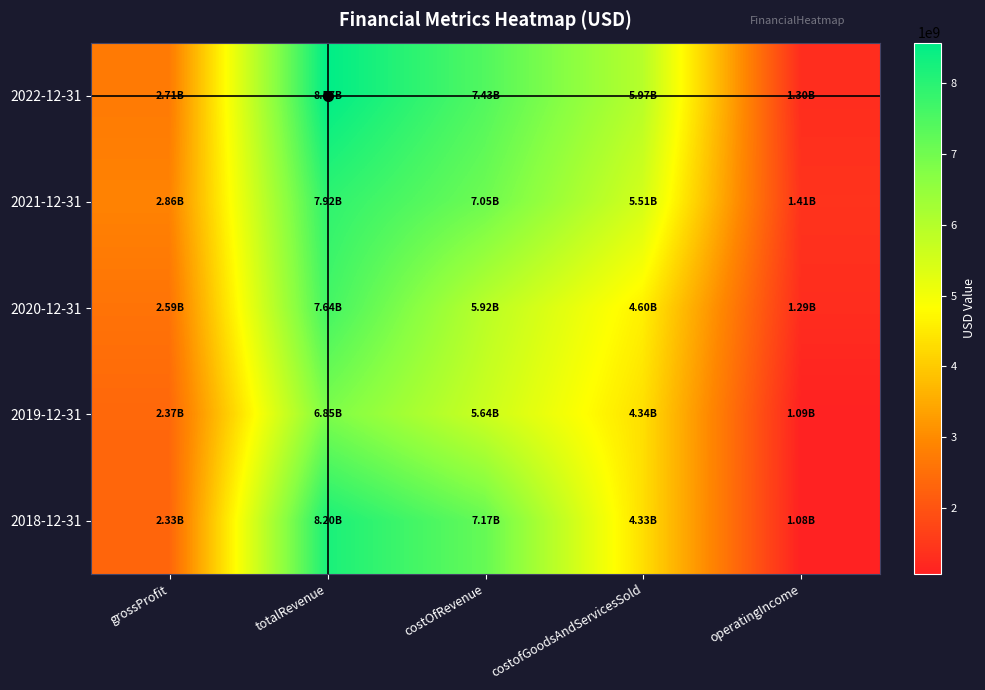

What is the minimum value shown in the chart?

1077000000